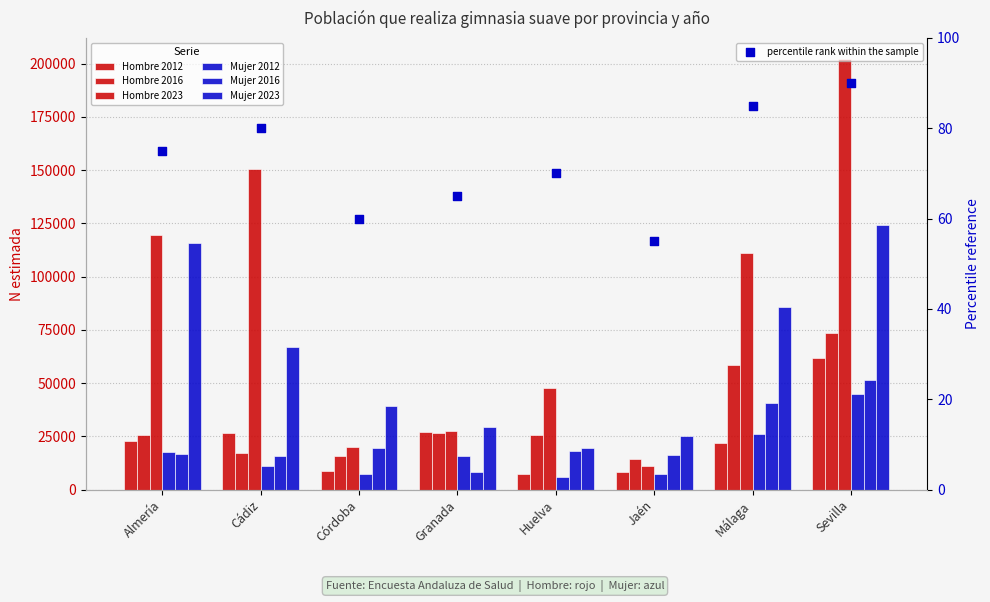

At how many categories does at least one series exceed 163660?

1